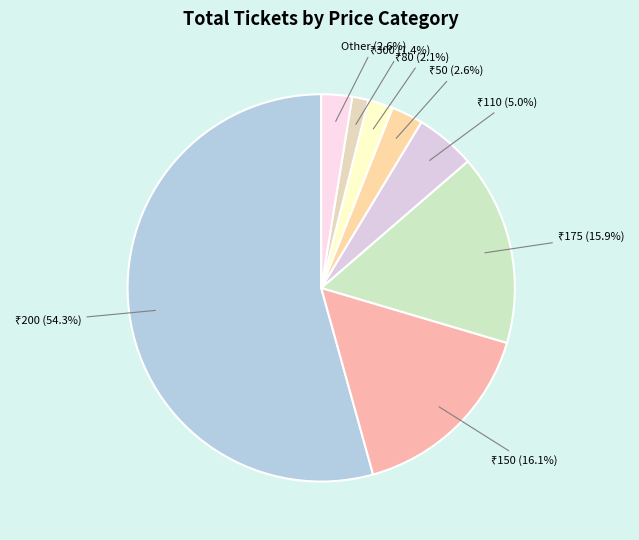

Does any single category account for the majority?

Yes